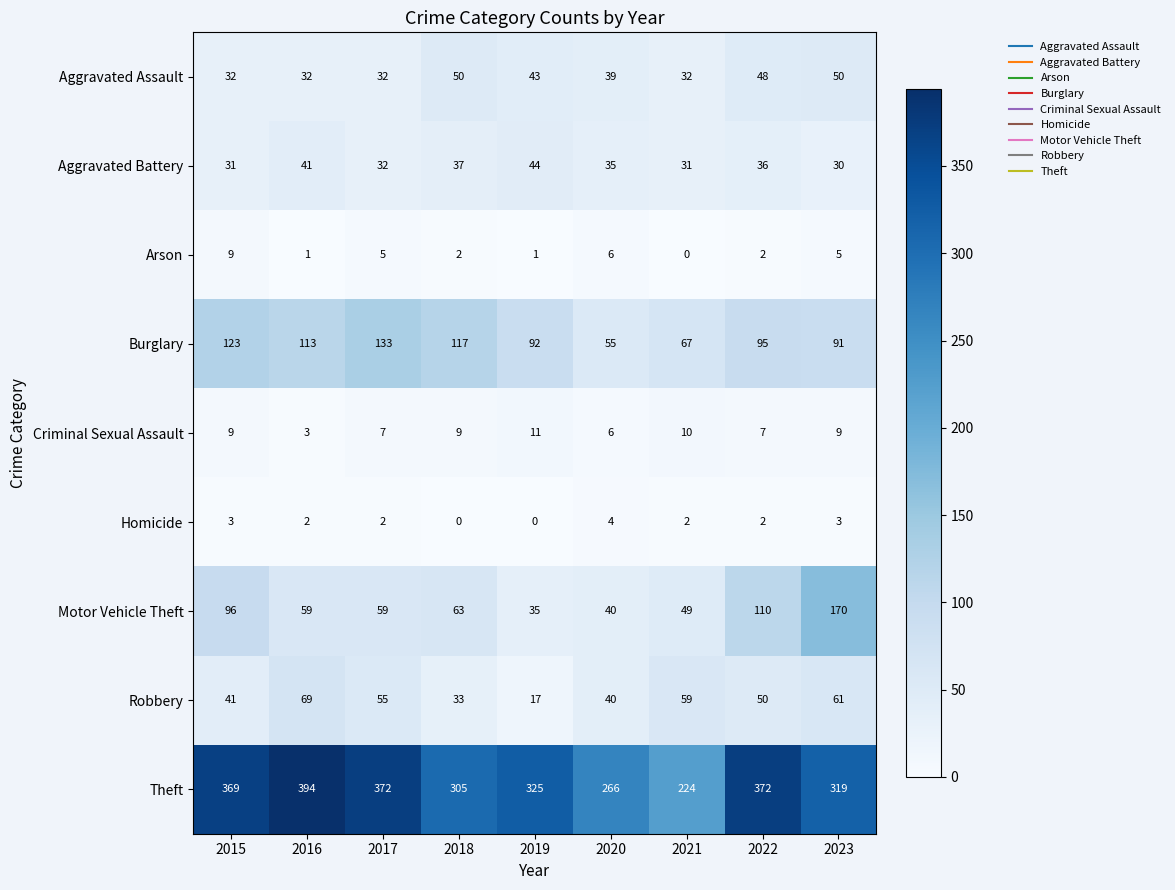

The Homicide series shows 2 at 2022. True or false?

True